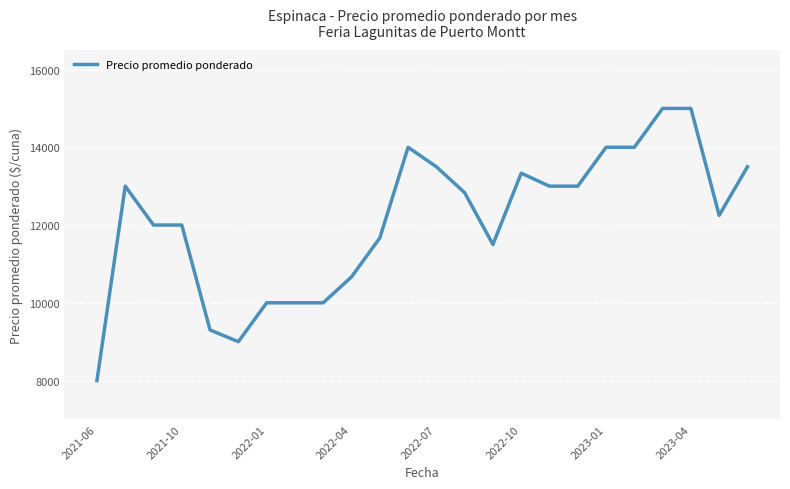

How many distinct data groups are displayed?

1